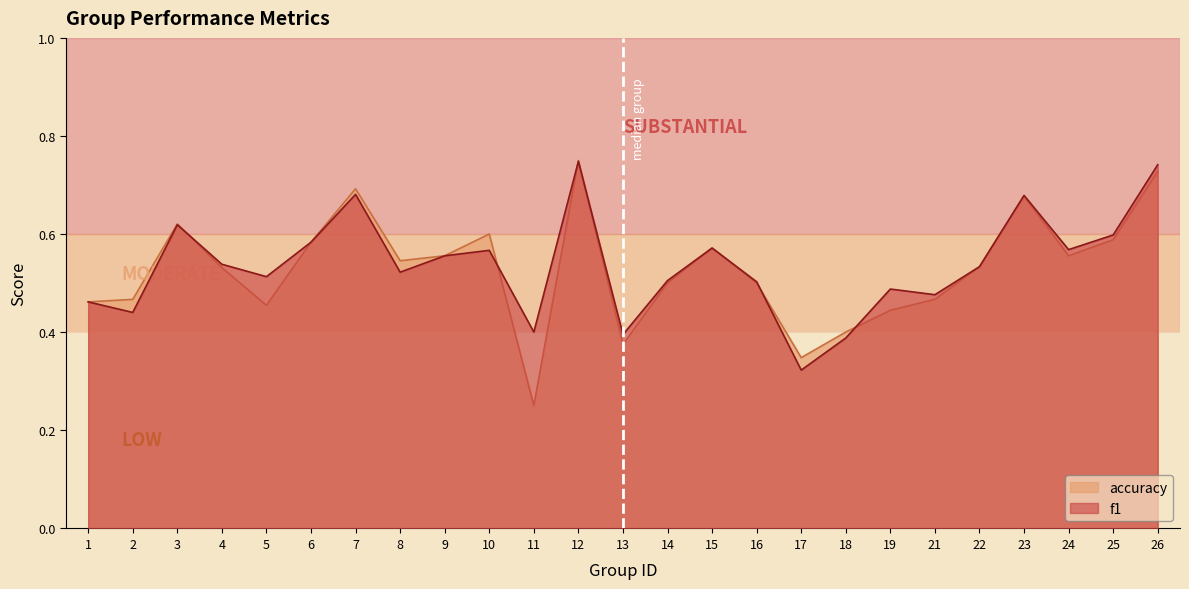

Which series ends up on top after the final intersection of f1 and accuracy?

f1